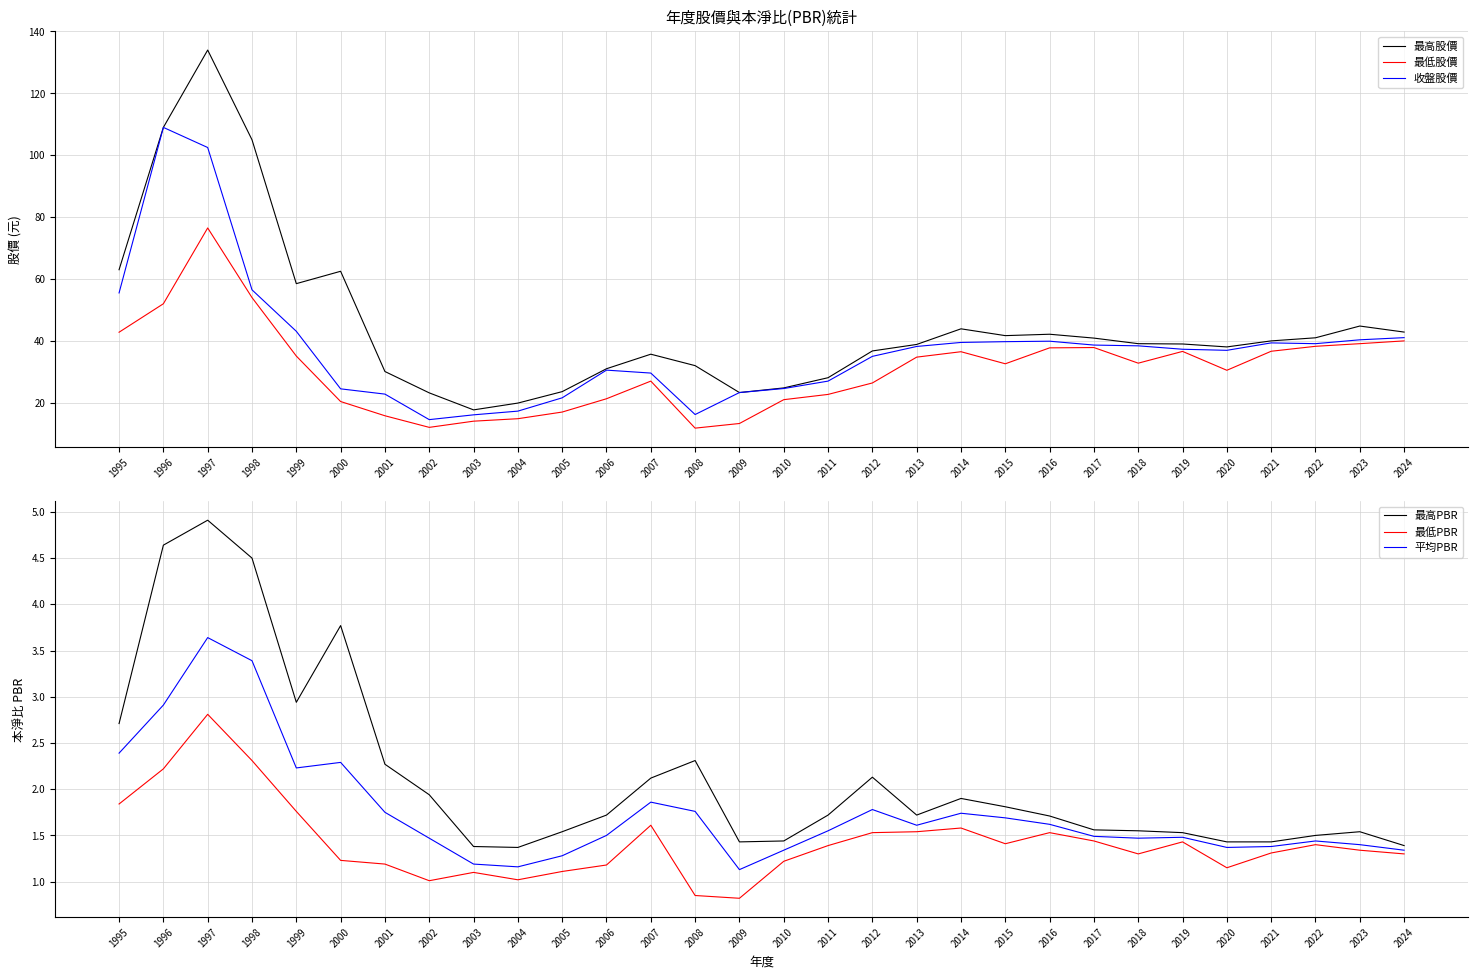

What is the sum of the 最低股價 values at 2023 and 2004?

54.0